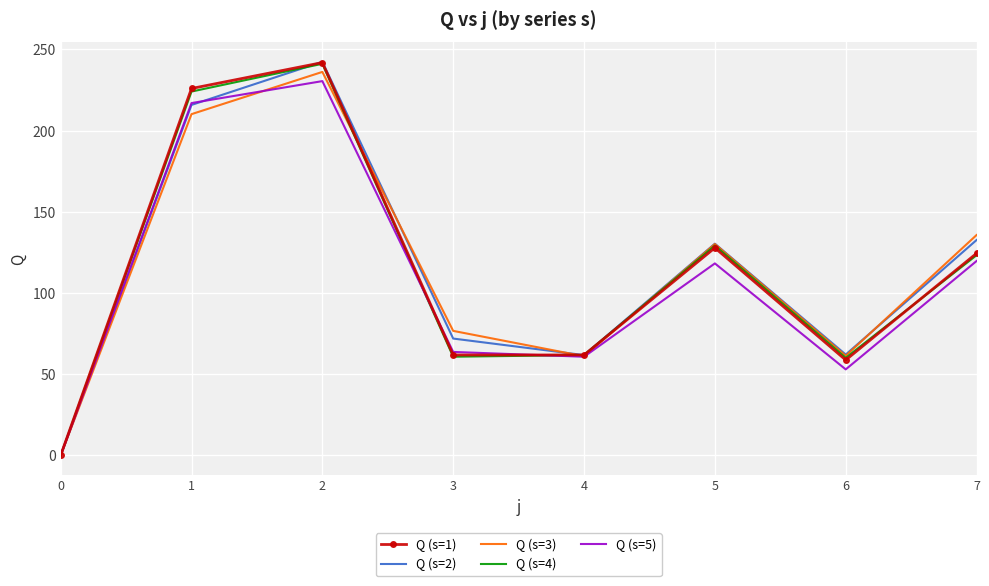

What is the spread (max minus min) of values at 7?

16.0